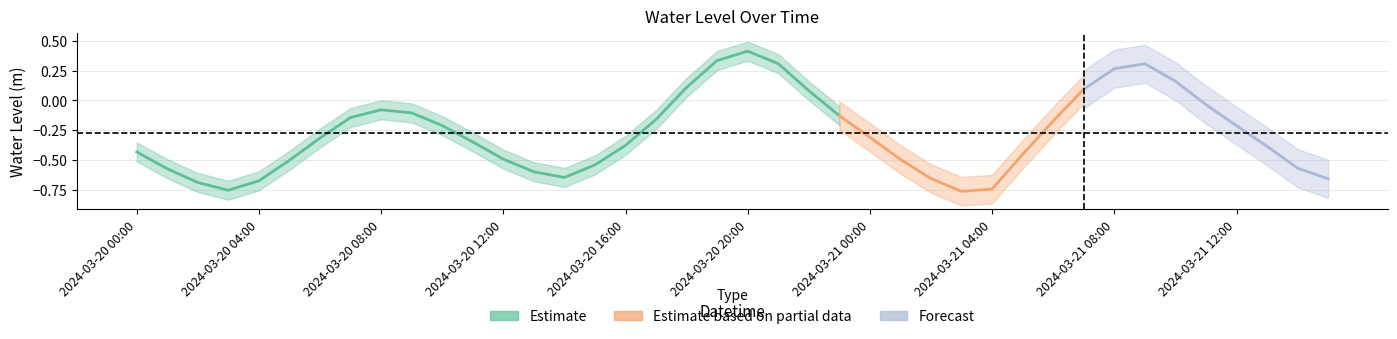

Which category has the lowest value across all series?

2024-03-21 03:00